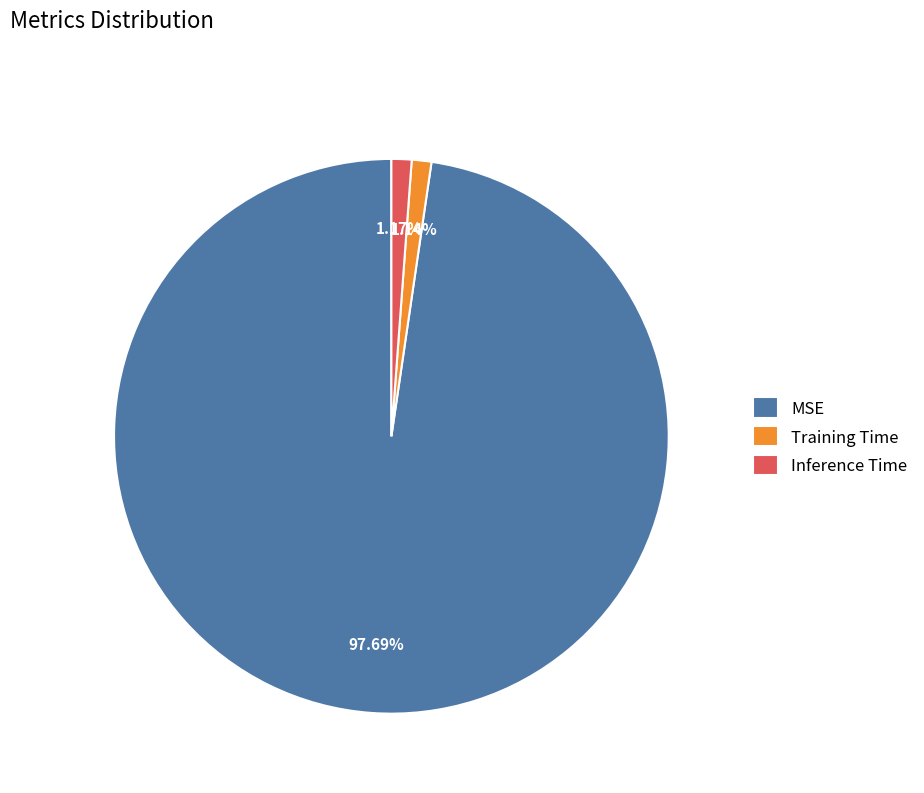

How many segments does this pie chart have?

3